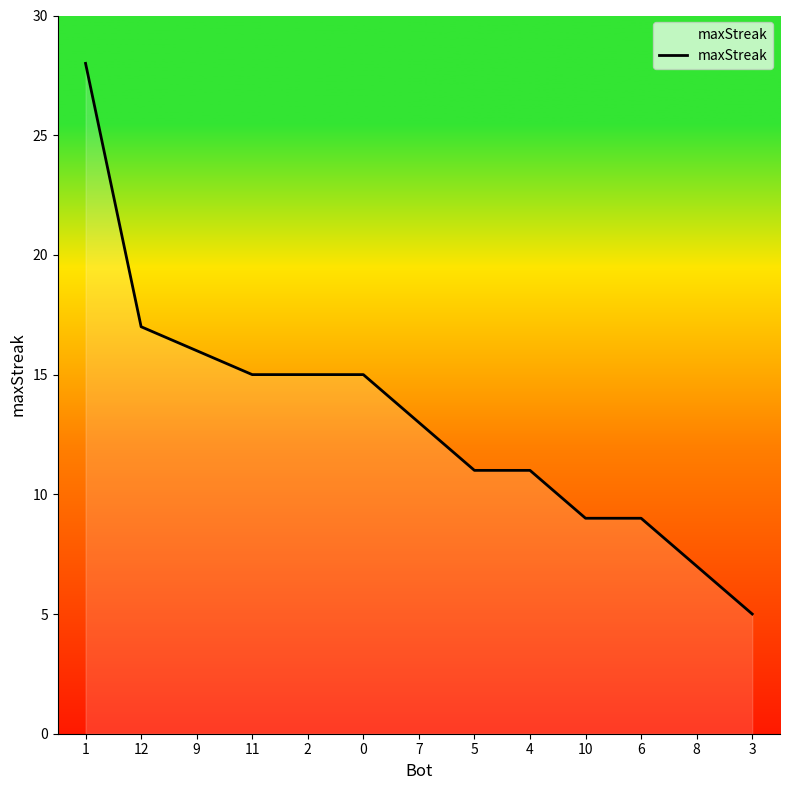

What is the smallest value displayed?

5